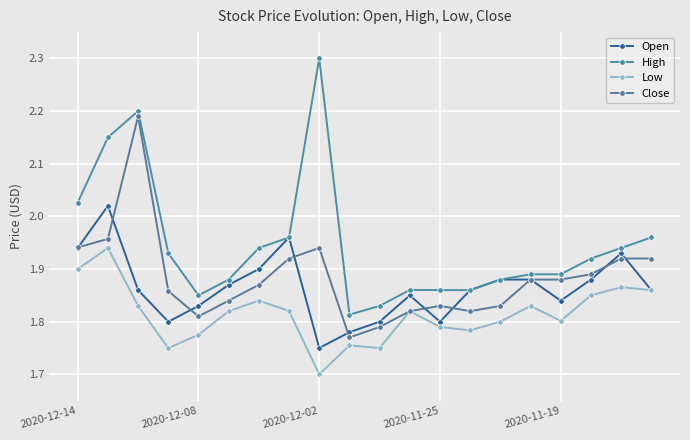

What is the minimum value shown in the chart?

1.7